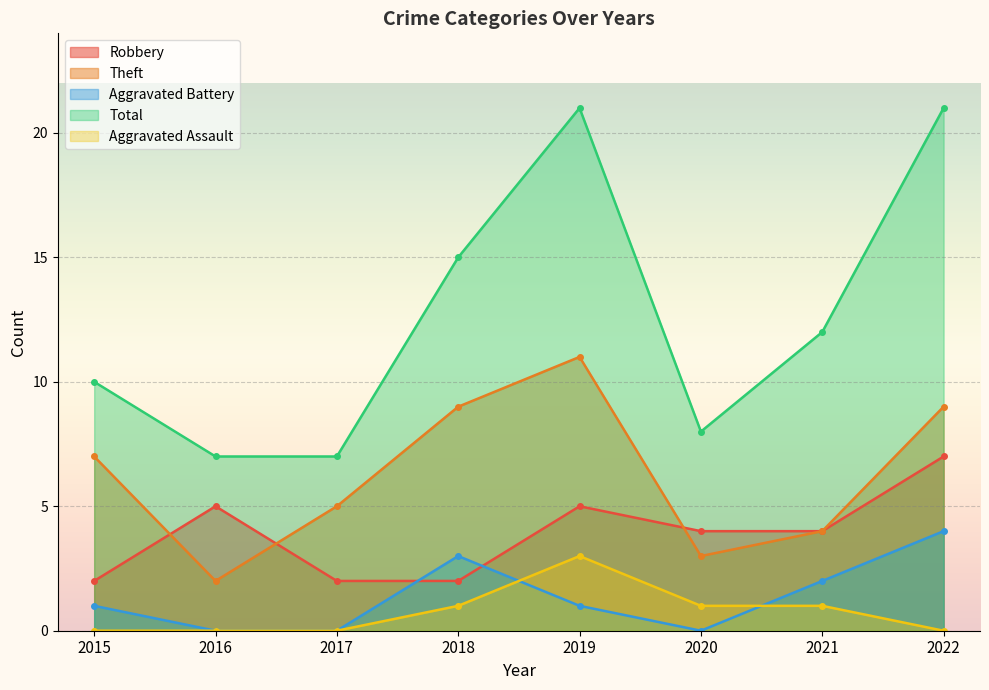

Which category has the highest value in the Total series?

2019